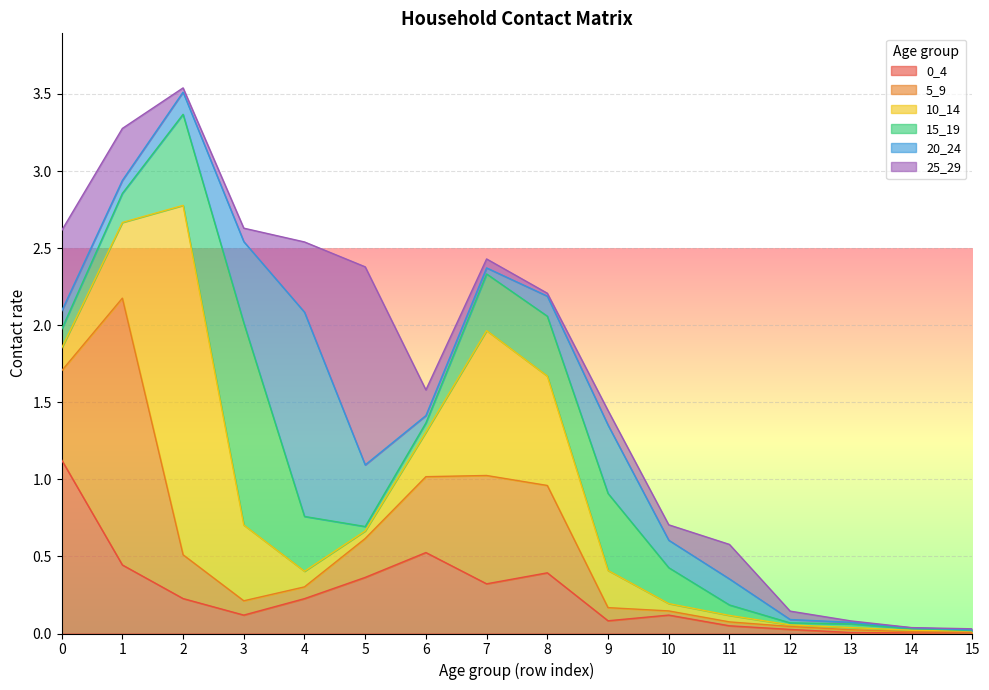

What is the approximate value of 25_29 at 4?

0.5